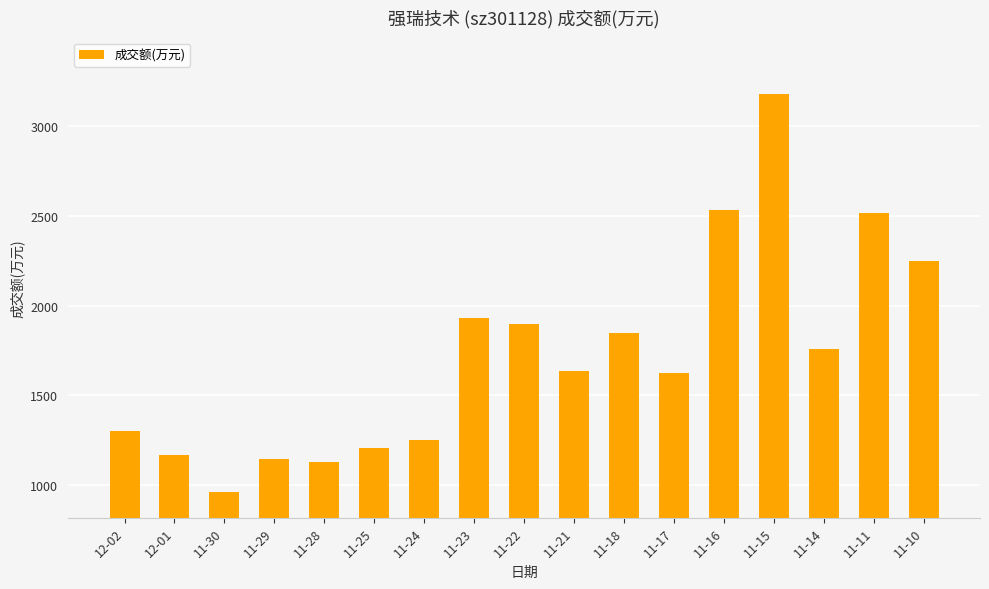

How many categories are shown in the chart?

17